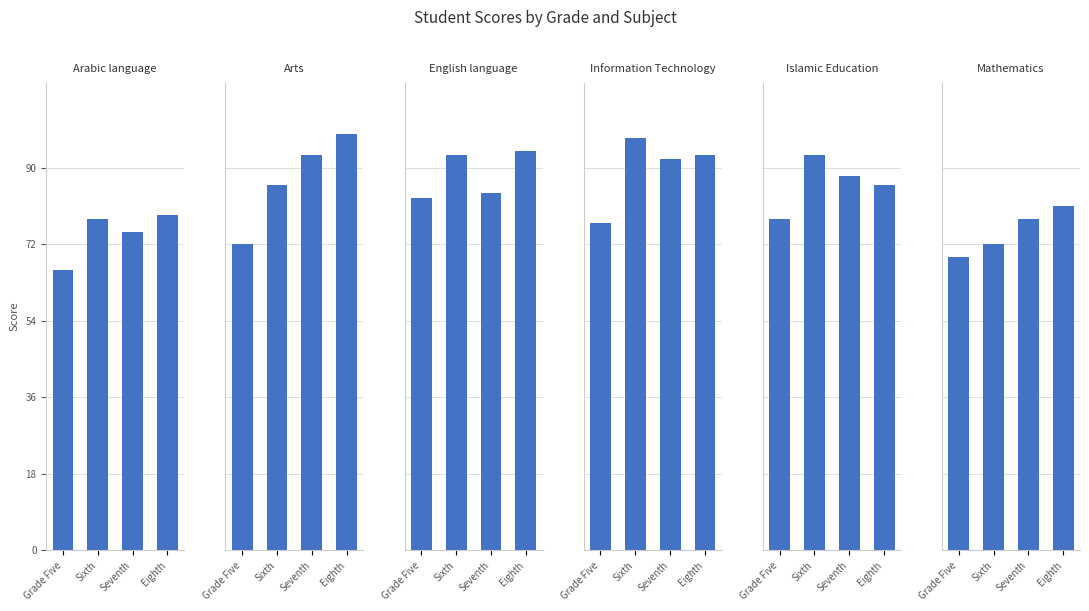

What is the difference between the second highest and second lowest values in the Mathematics series?

6